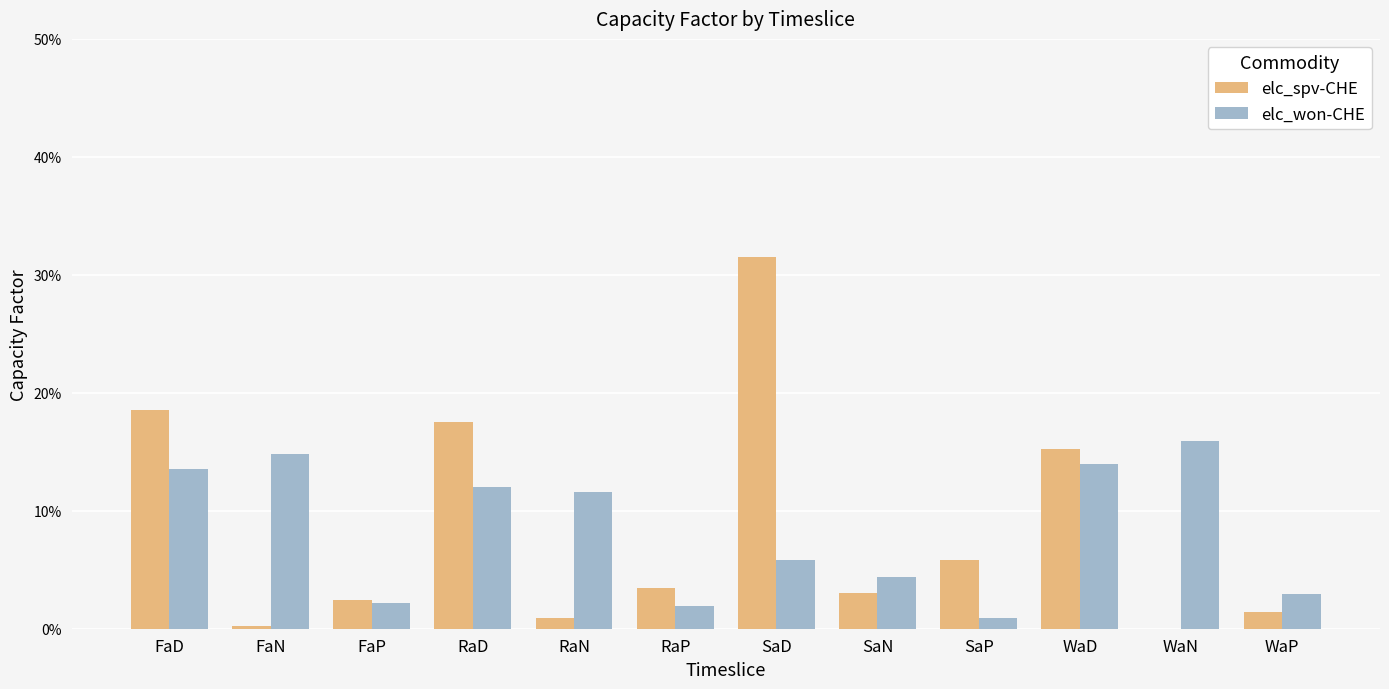

What position from the right is FaD?

12